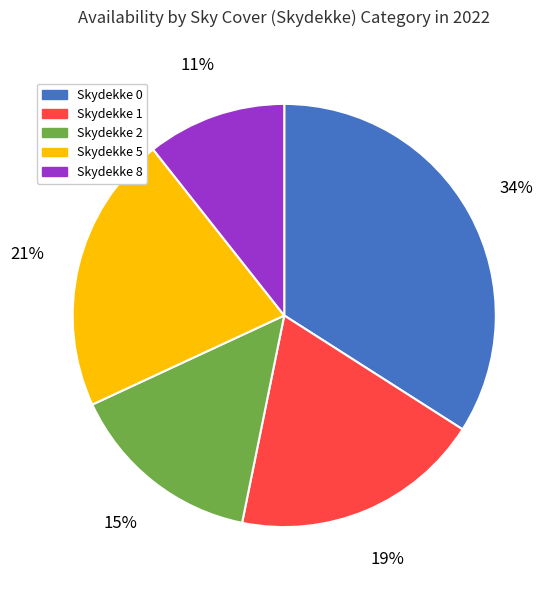

Combined, do Skydekke 5 and Skydekke 2 account for over 50%?

No